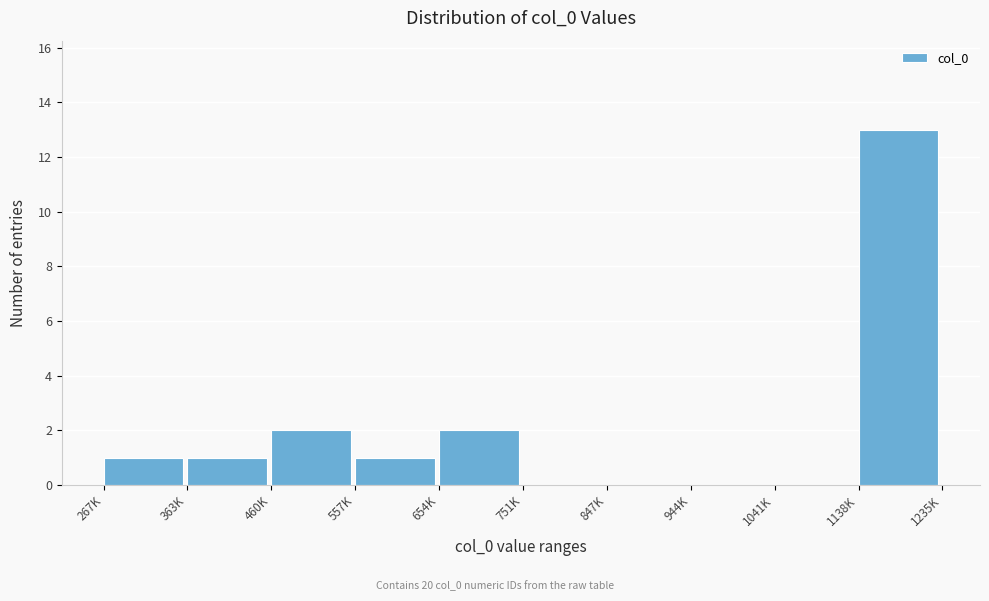

Reading right to left, transcribe all the data shown in this chart.

1138K=13	1041K=0	944K=0	847K=0	751K=0	654K=2	557K=1	460K=2	363K=1	267K=1